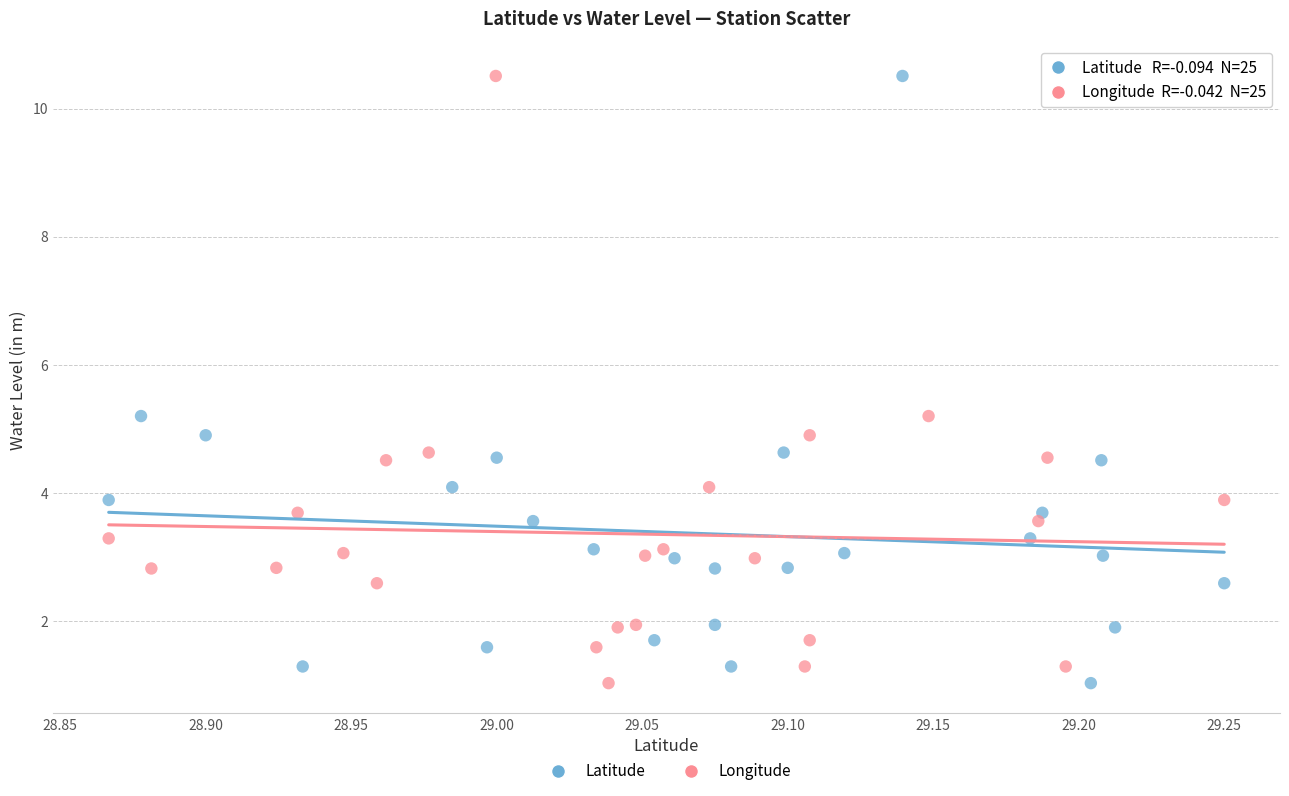

What are all the series names shown in the legend?

Latitude, Longitude